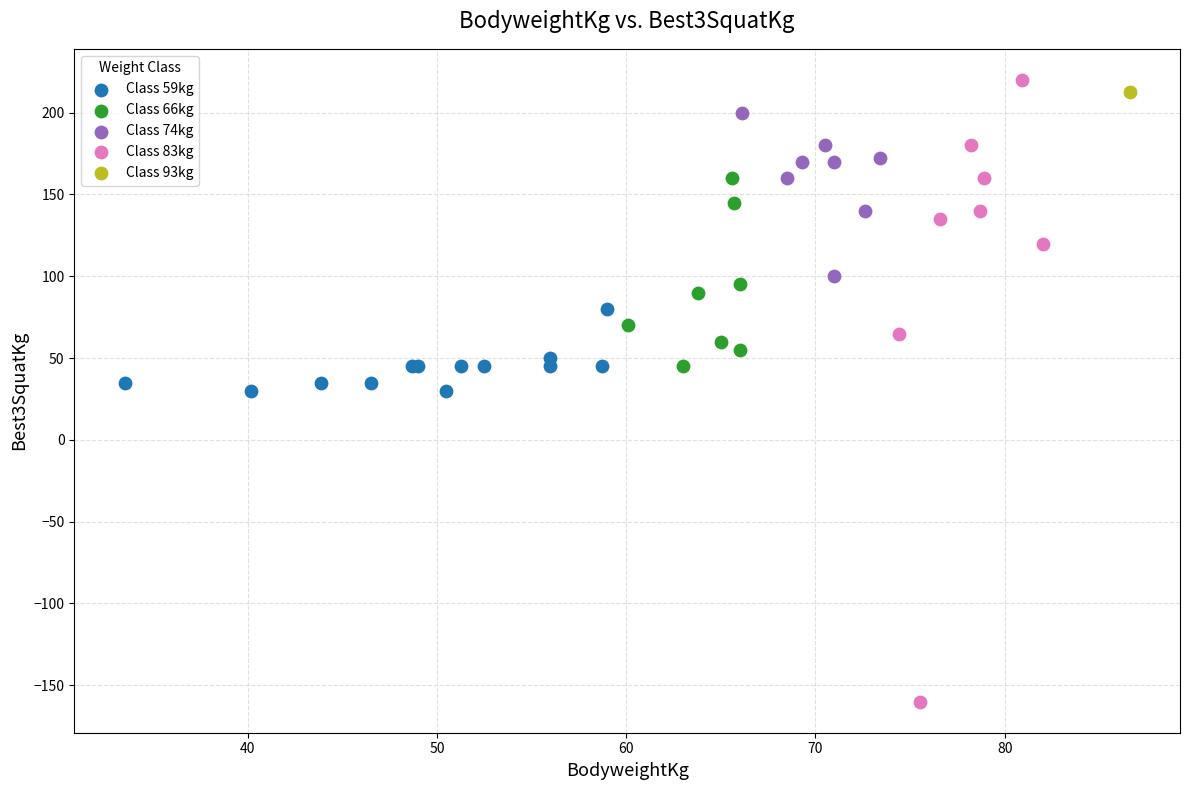

Which series contains the highest Y value?

Class 83kg